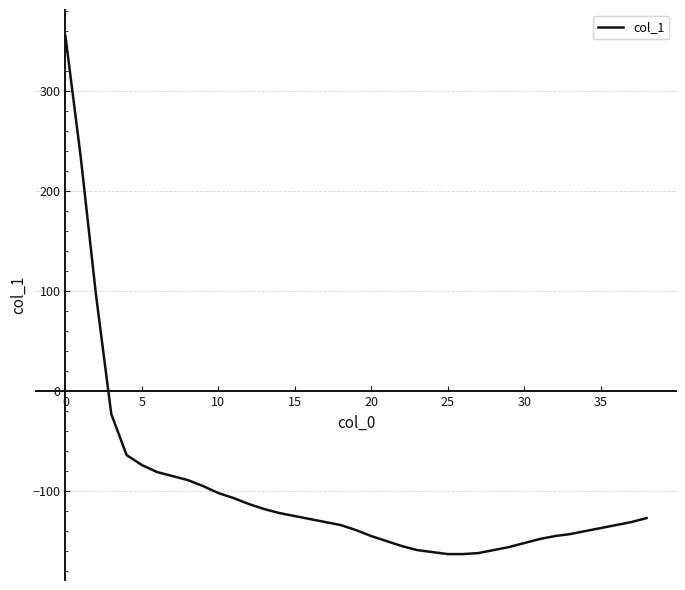

What is the minimum value shown in the chart?

-163